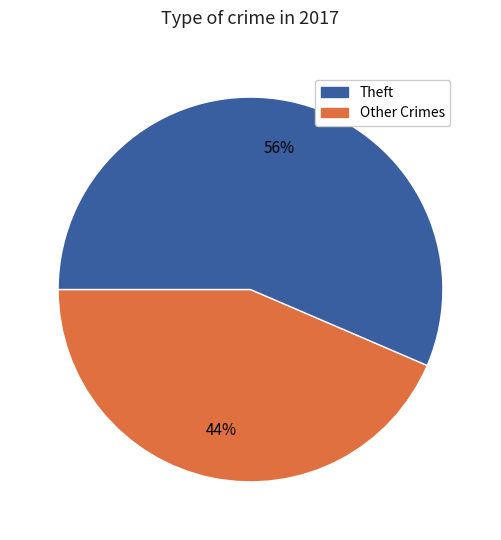

To the nearest percent, what is the average slice percentage?

50%